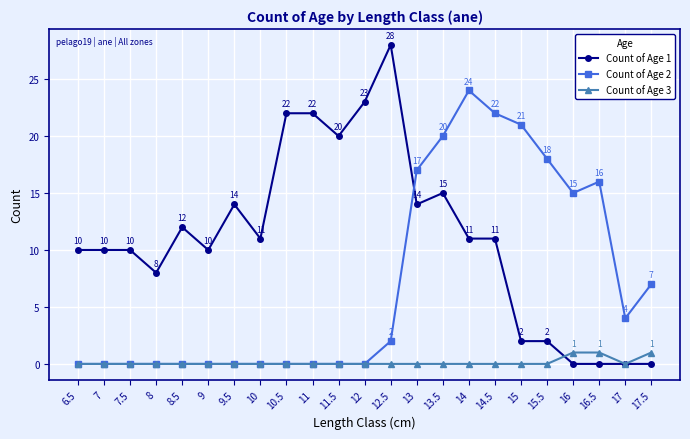

What is the spread (max minus min) of values at 8?

8